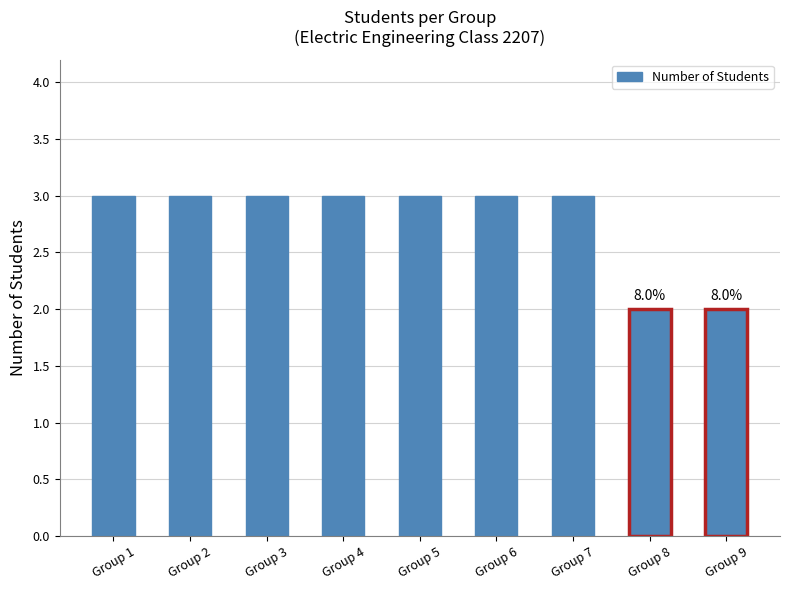

Between Group 1 and Group 8, which is larger?

Group 1